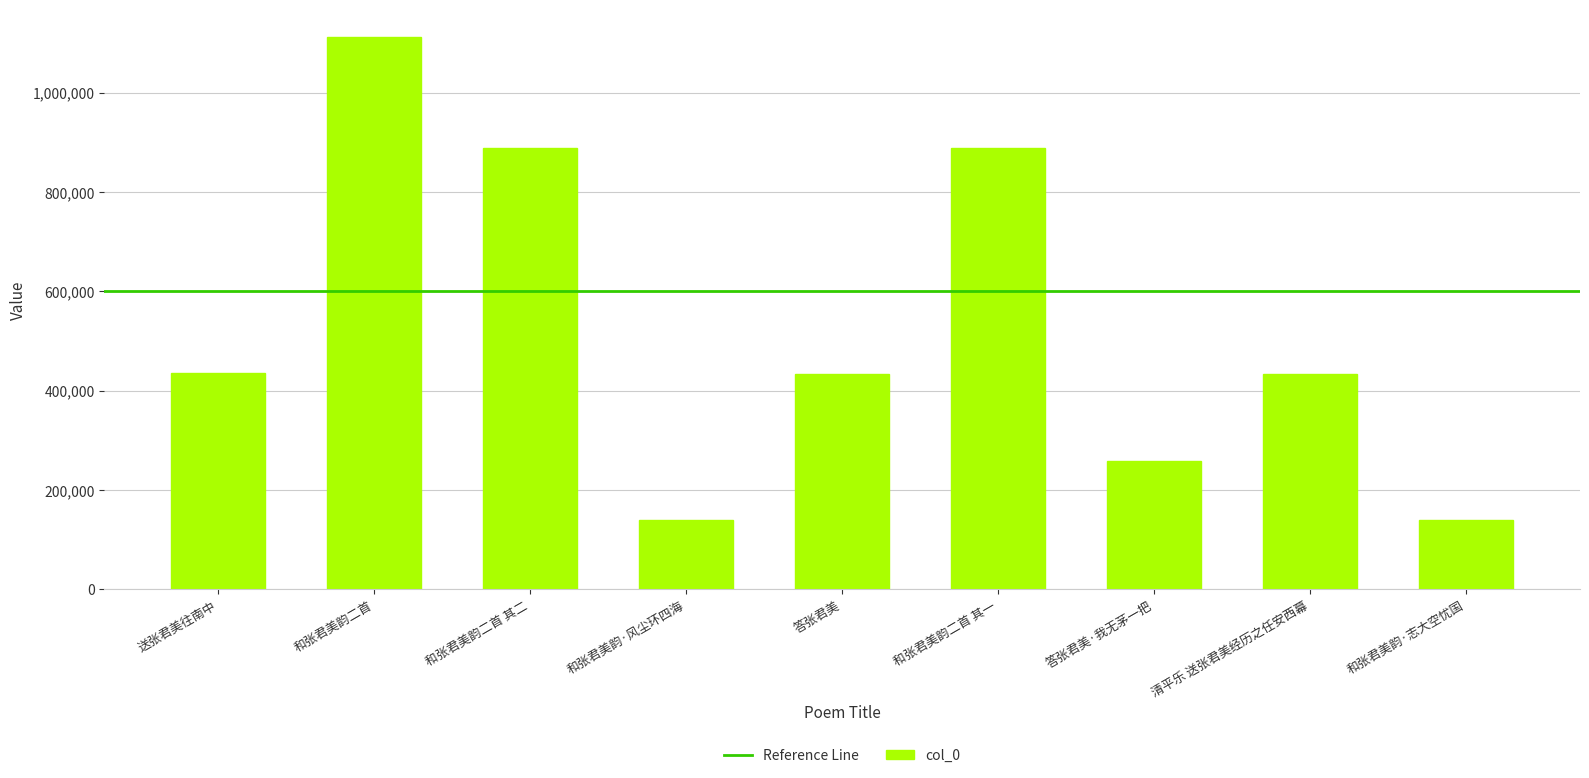

Which label corresponds to the largest value in the chart?

和张君美韵二首